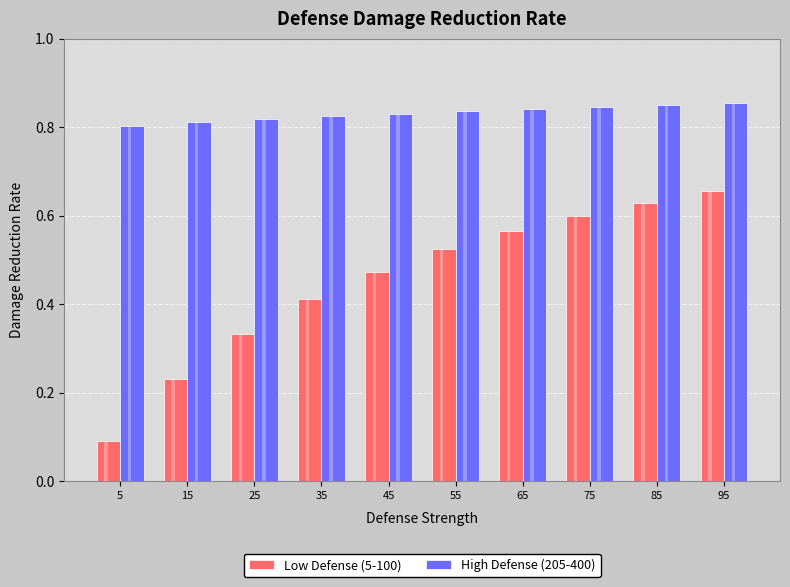

Where is Low Defense (5-100) nearest to the value 0?

5